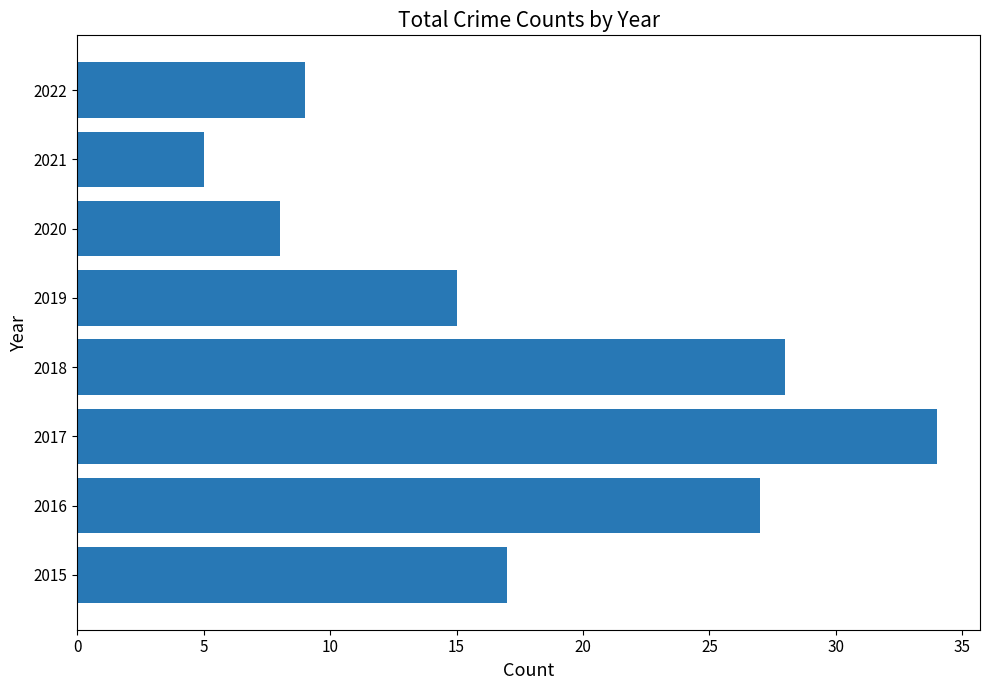

List the labels in order of value, largest first.

2017, 2018, 2016, 2015, 2019, 2022, 2020, 2021